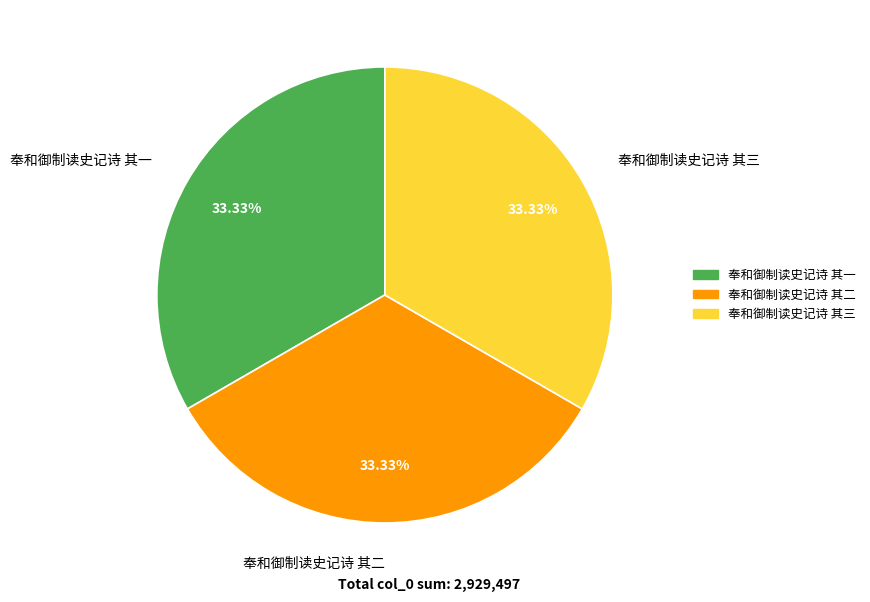

Combined, what portion of the pie is 奉和御制读史记诗 其三 and 奉和御制读史记诗 其二?

66.7%